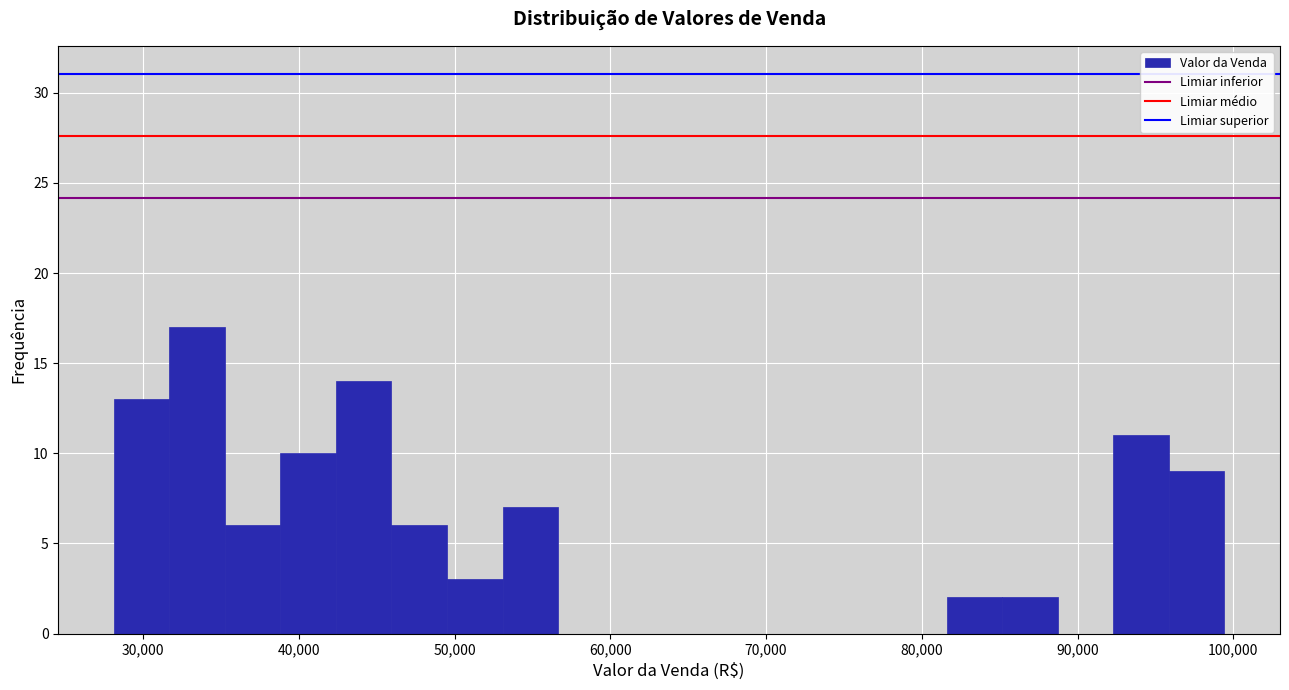

Around what value on the x-axis is the tallest bar? Give the approximate position of its centre, as read against the axis.

33000